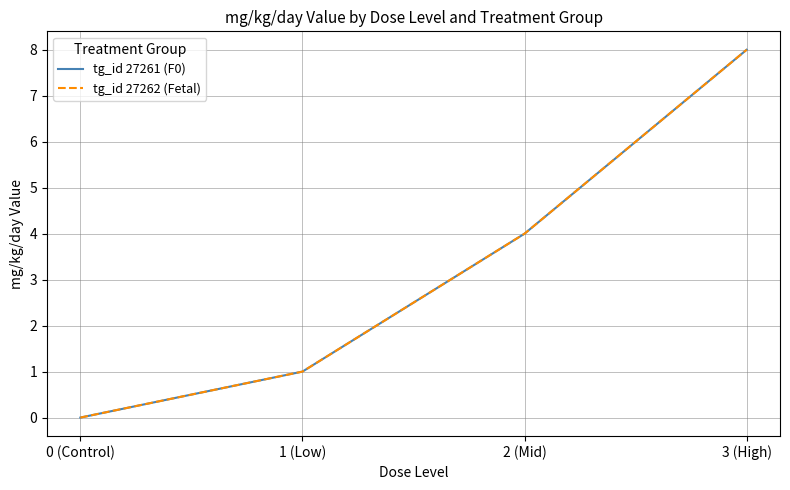

Count the tg_id 27261 (F0) values in the range 1 to 8.

3